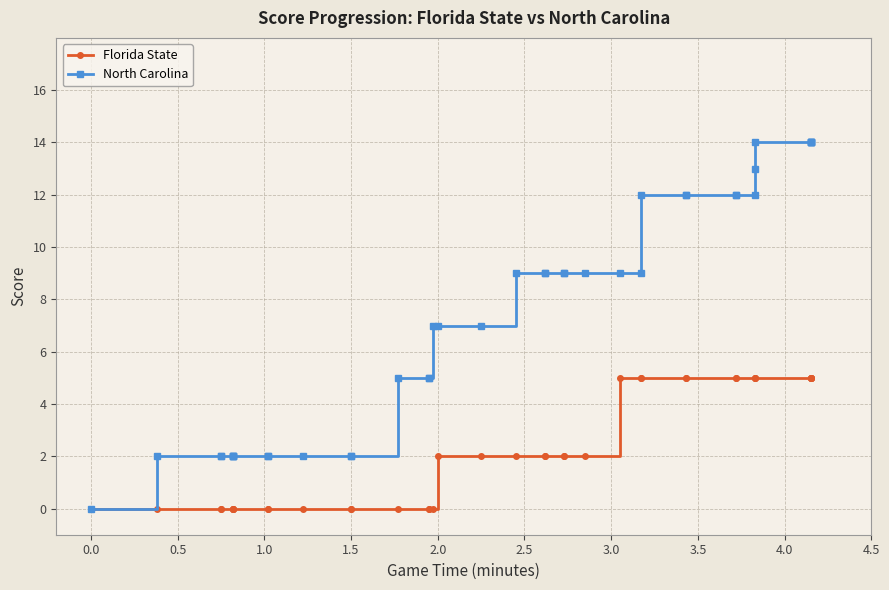

What are all the series names shown in the legend?

Florida State, North Carolina